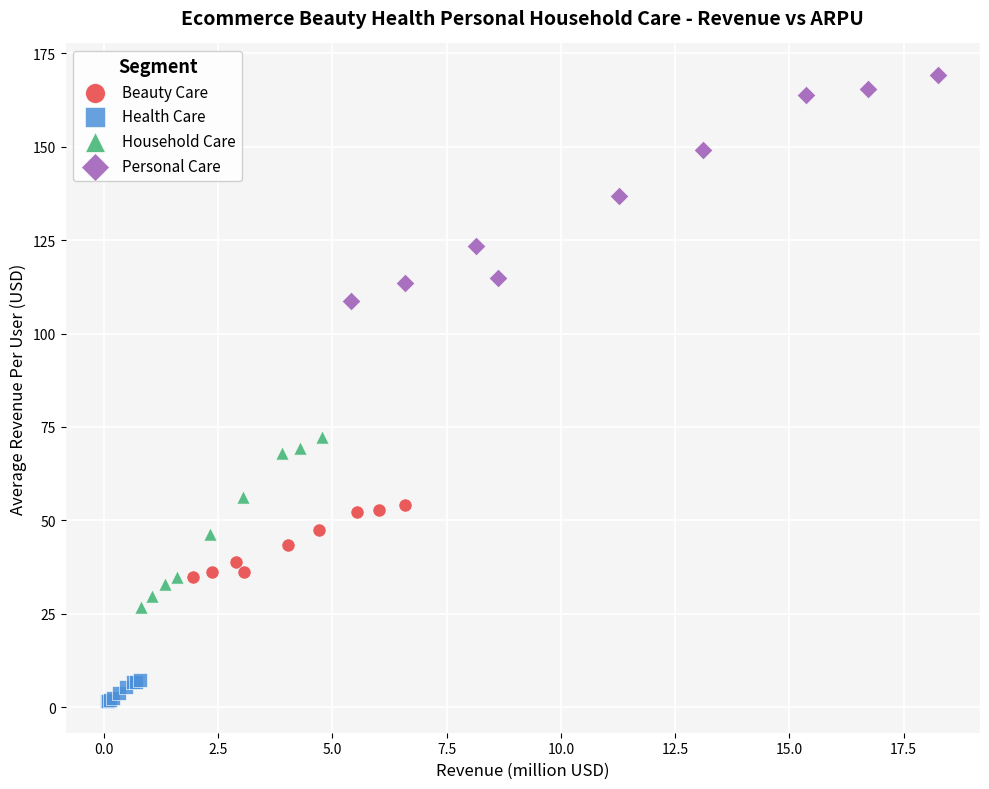

Which series reaches the minimum Y coordinate?

Health Care